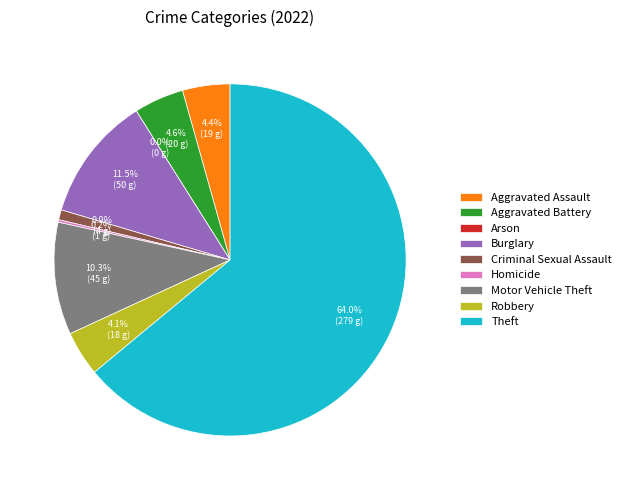

To the nearest percent, what is the difference between the largest and smallest slice percentages?

64%